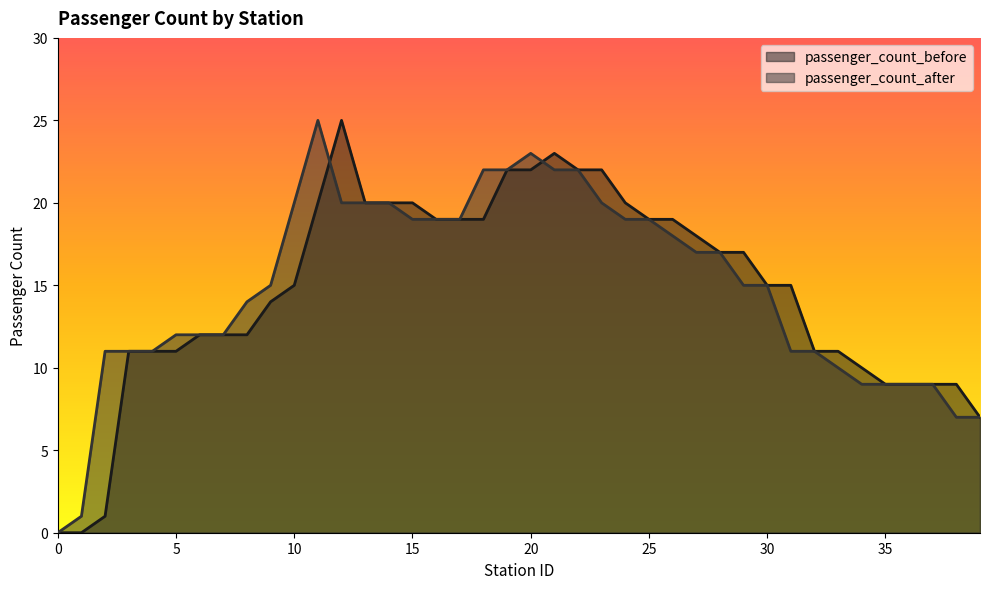

Is it true that passenger_count_before equals 9 at 35?

True